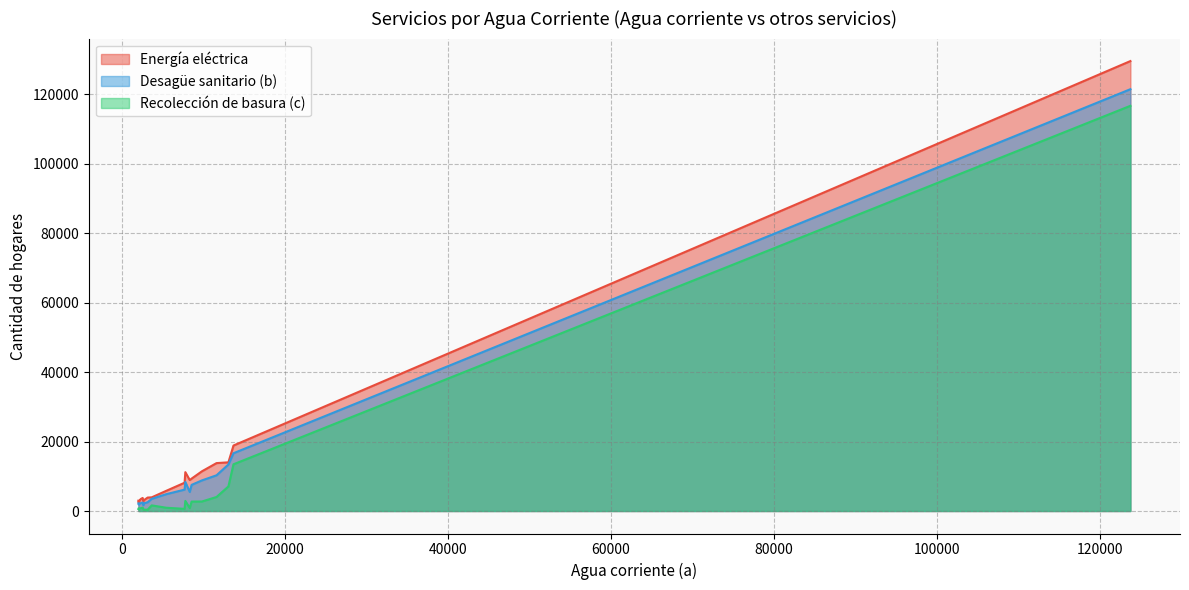

Which series has the widest spread of values?

Energía eléctrica